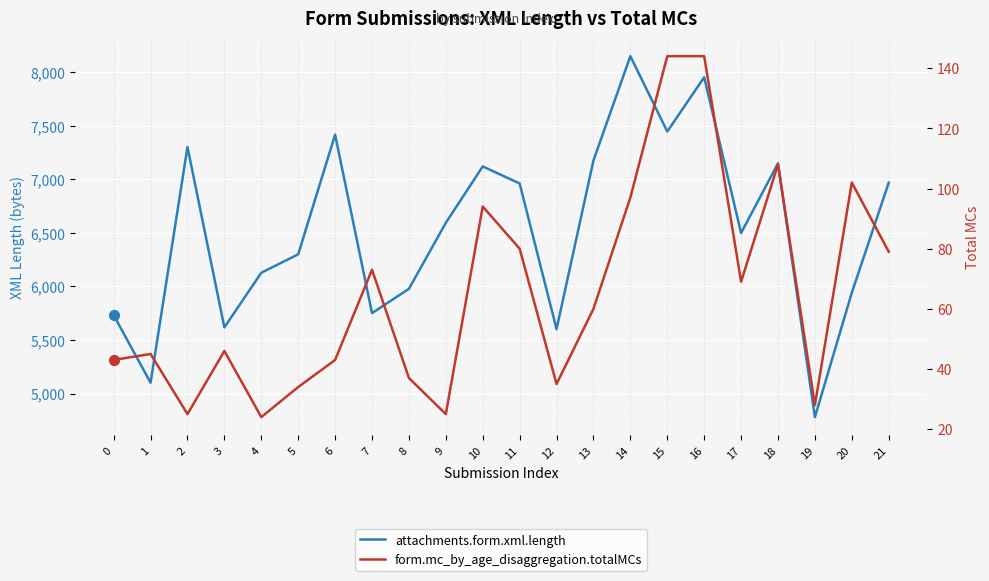

At how many categories does at least one series exceed 4624?

22